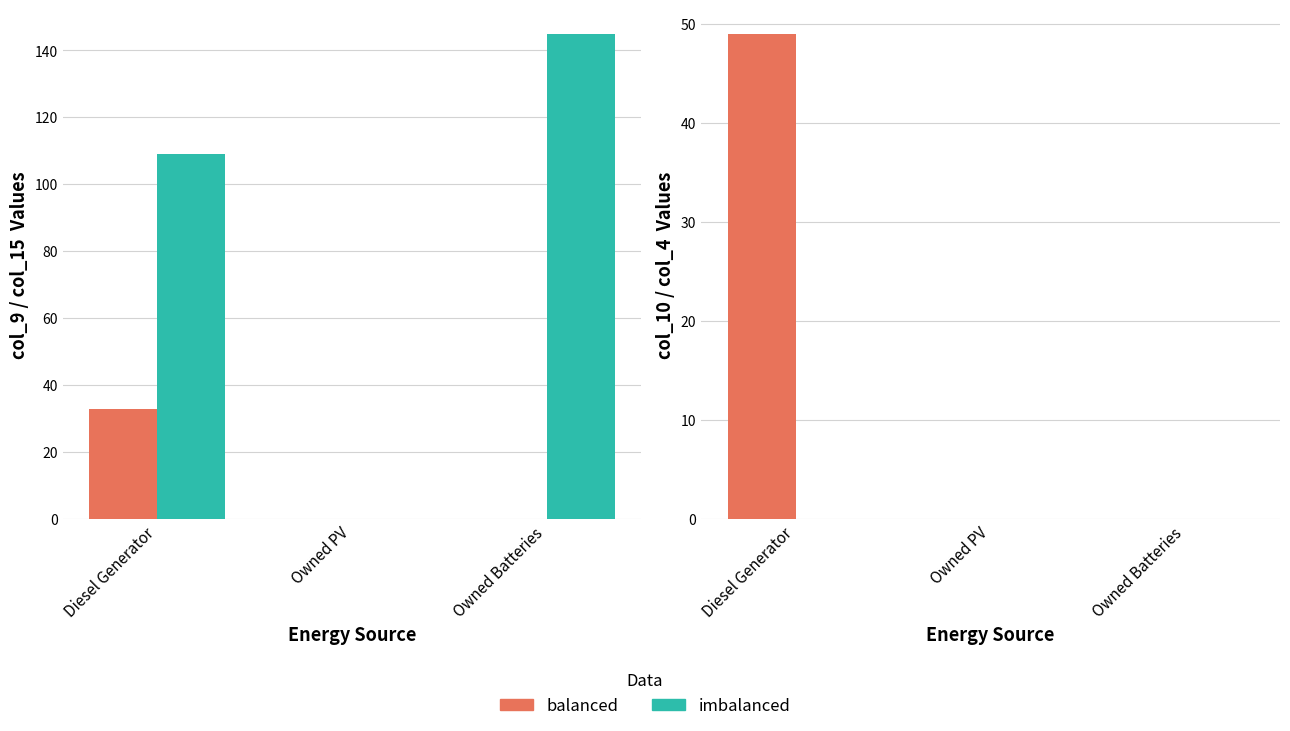

What is the label of the 3rd bar from the right?

Diesel Generator